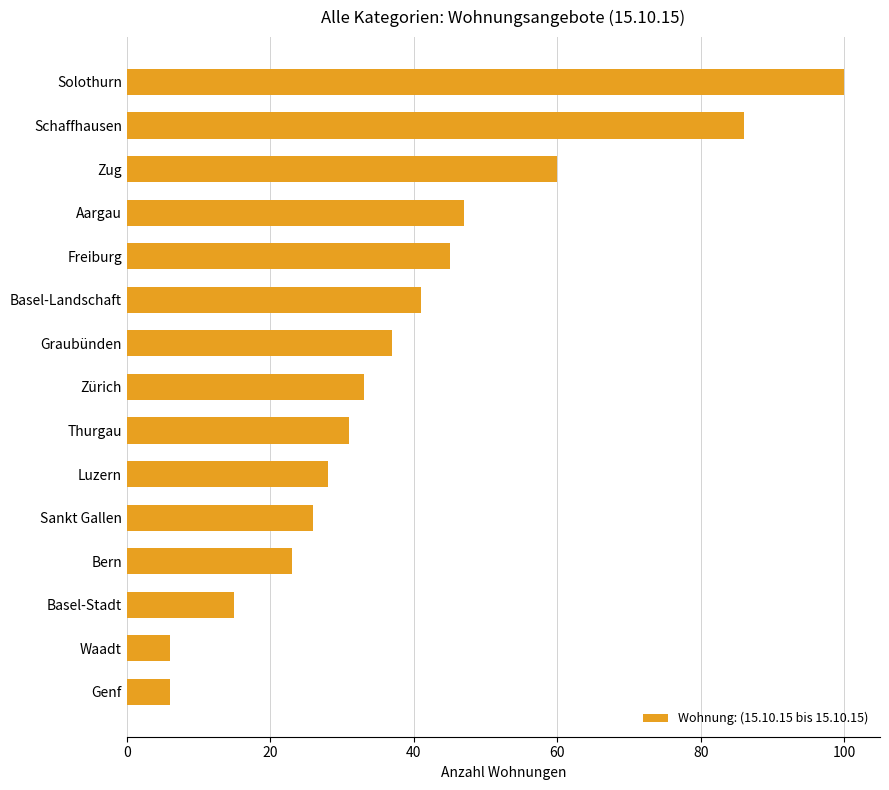

What is the maximum value shown in the chart?

100